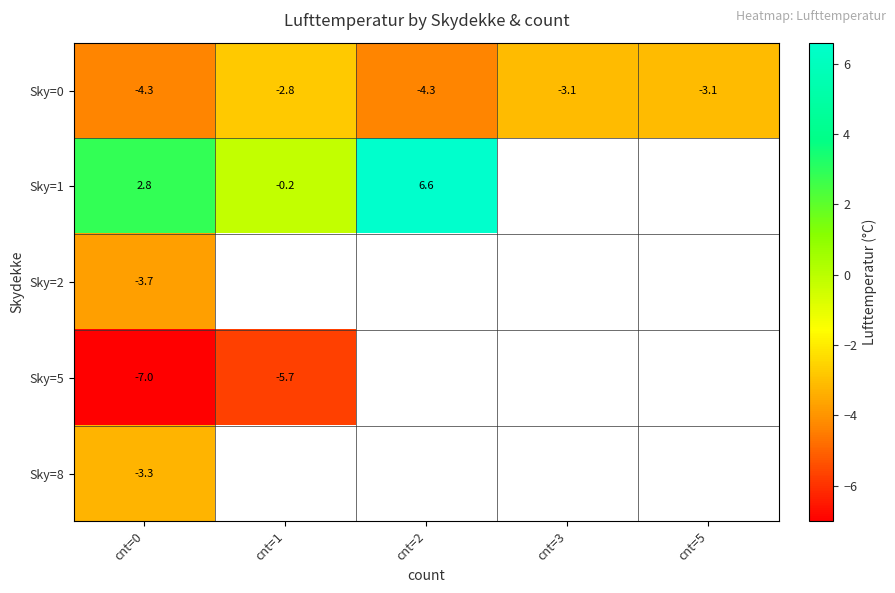

What value does the Sky=0 series have at cnt=1?

-2.8